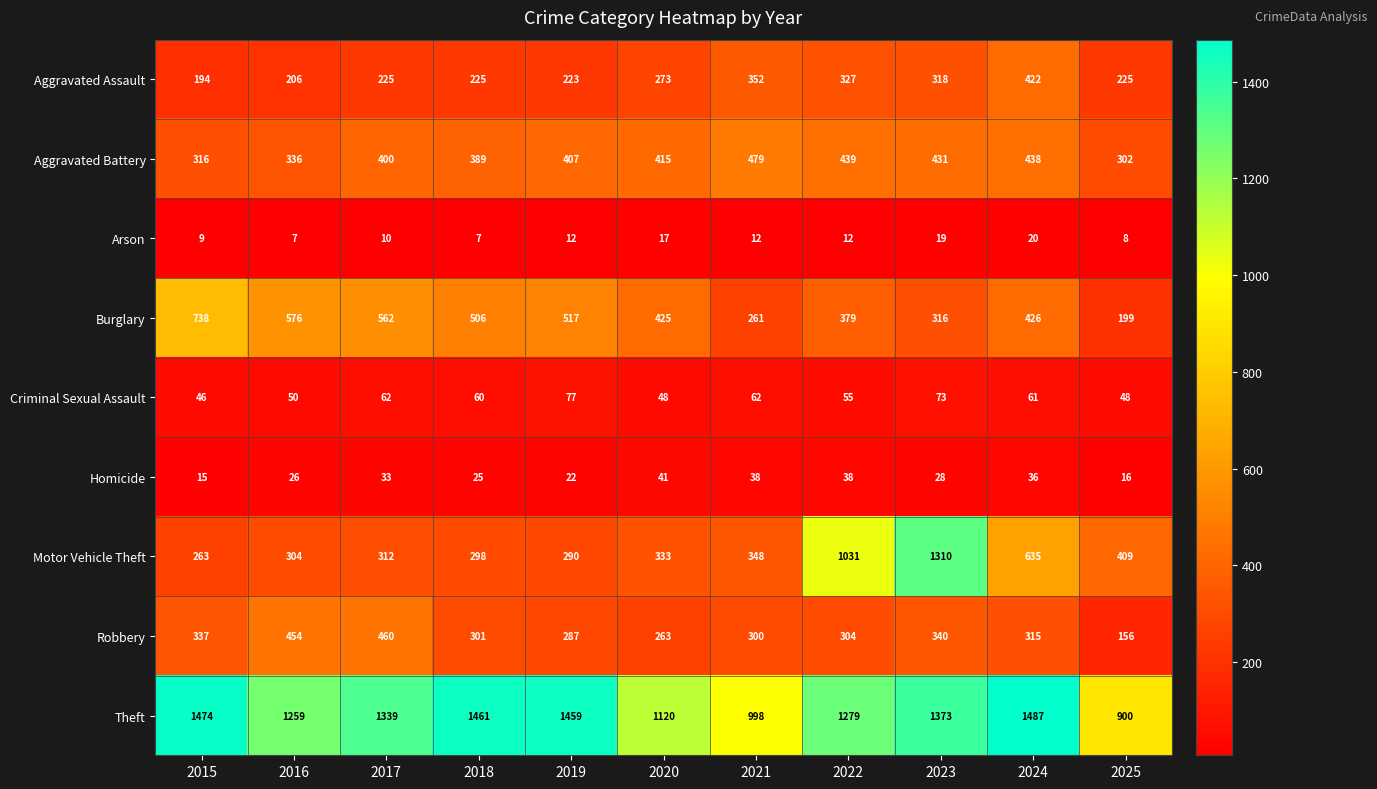

What is the maximum value shown in the chart?

1487